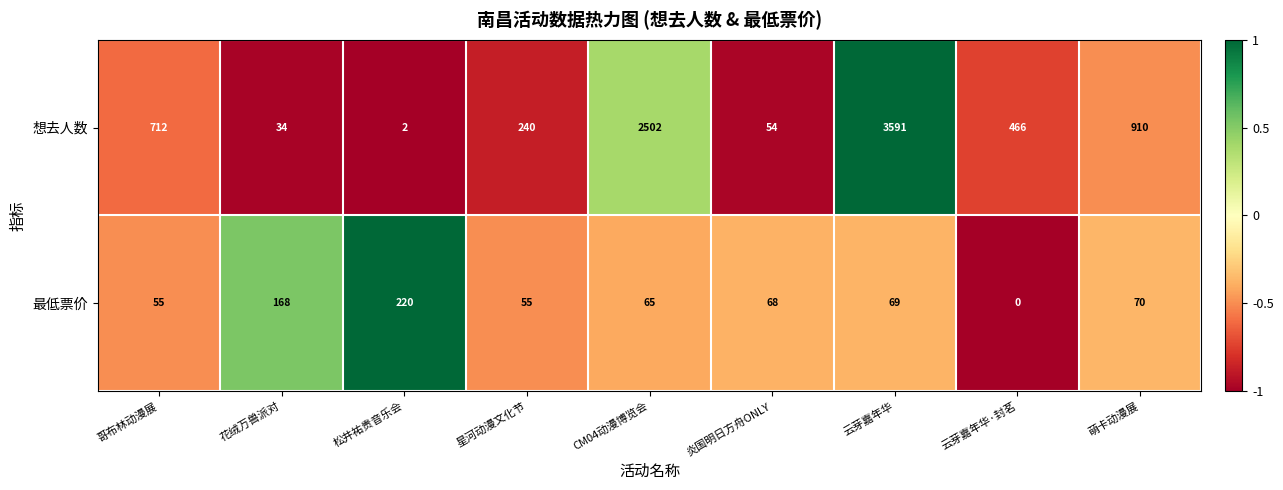

Where is 最低票价 nearest to the value 110?

萌卡动漫展